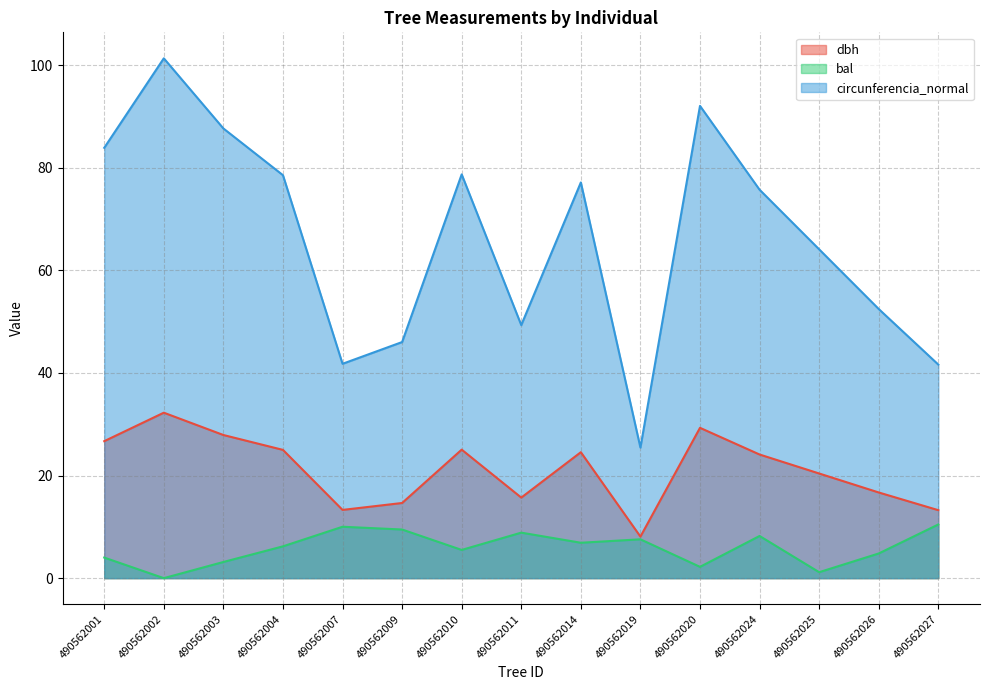

What is the average value of the bal series?

5.9